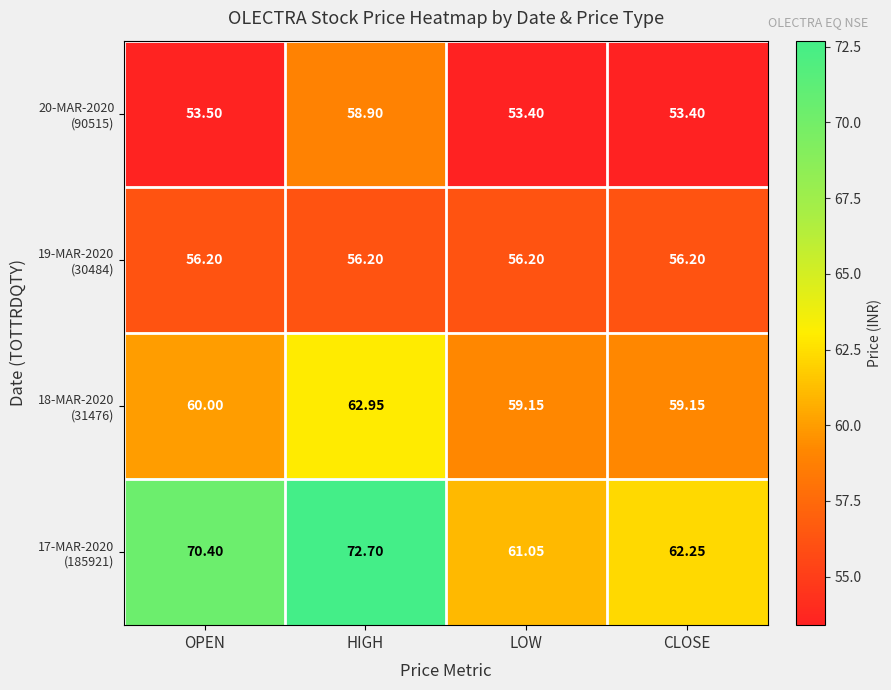

At which category is the sum across all series the highest?

HIGH